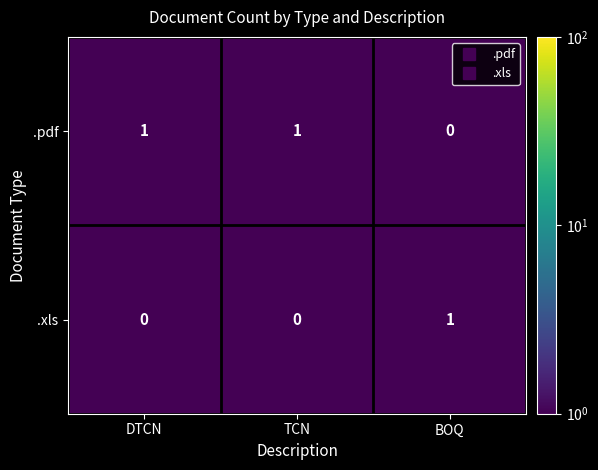

Reading left to right, list all the values displayed in this chart.

.pdf: DTCN=1	TCN=1	BOQ=0
.xls: DTCN=0	TCN=0	BOQ=1